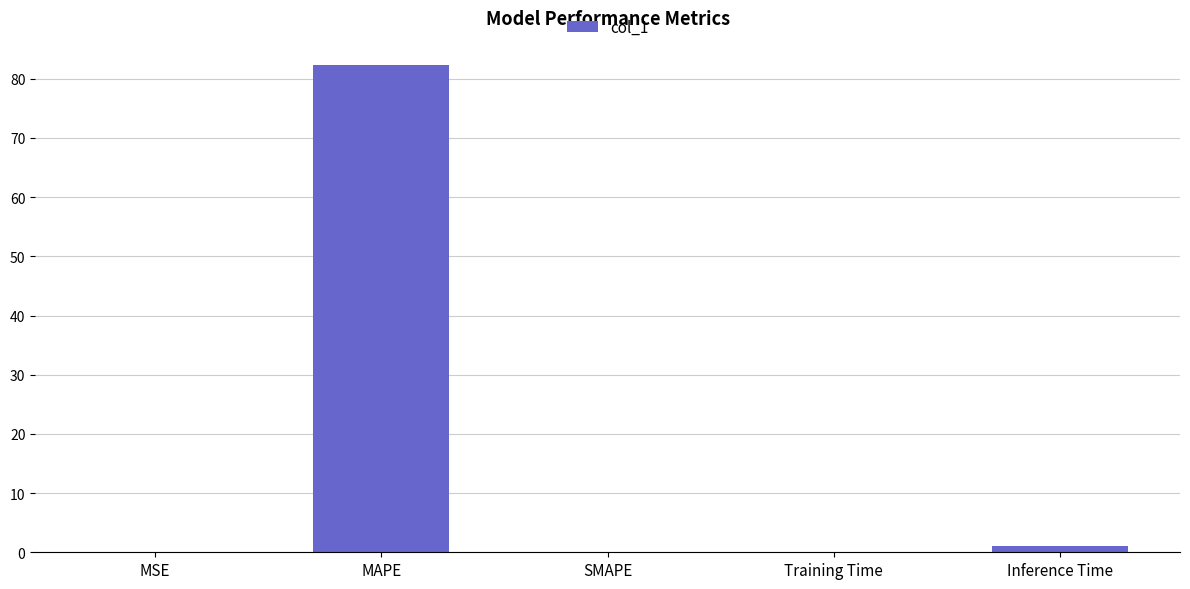

What is the change in value from MSE to Training Time?

+0.1